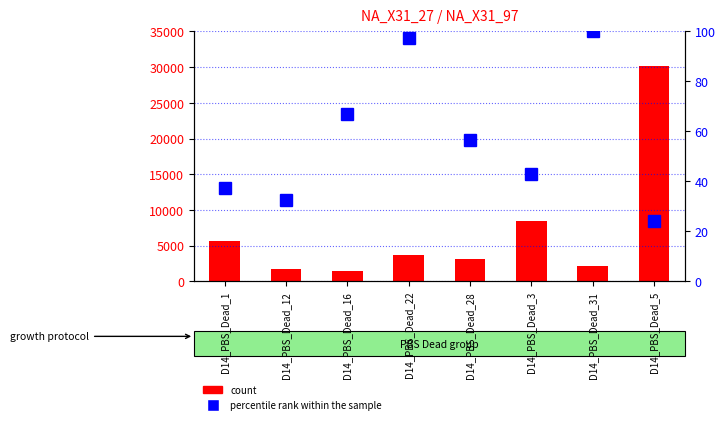

At how many categories does at least one series exceed 12810?

1